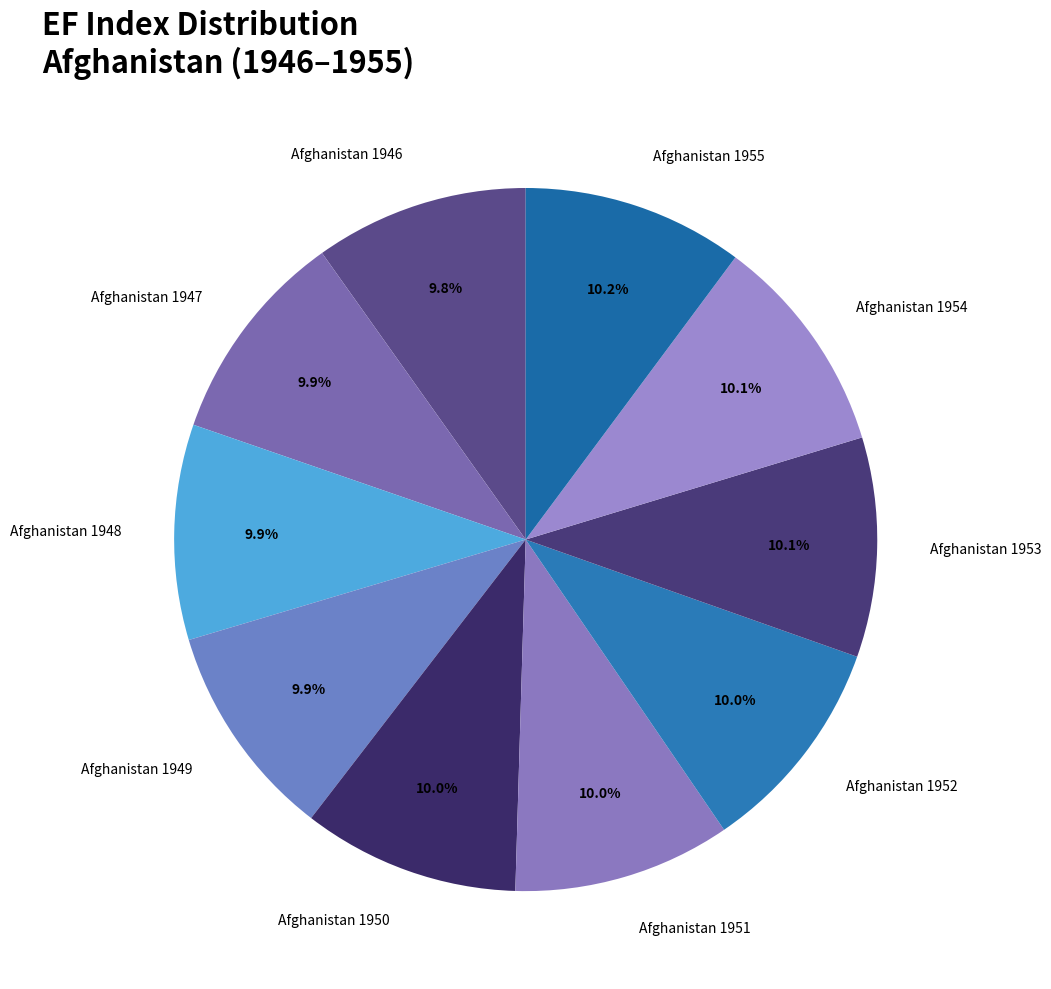

Is there any slice that represents more than half of the pie?

No